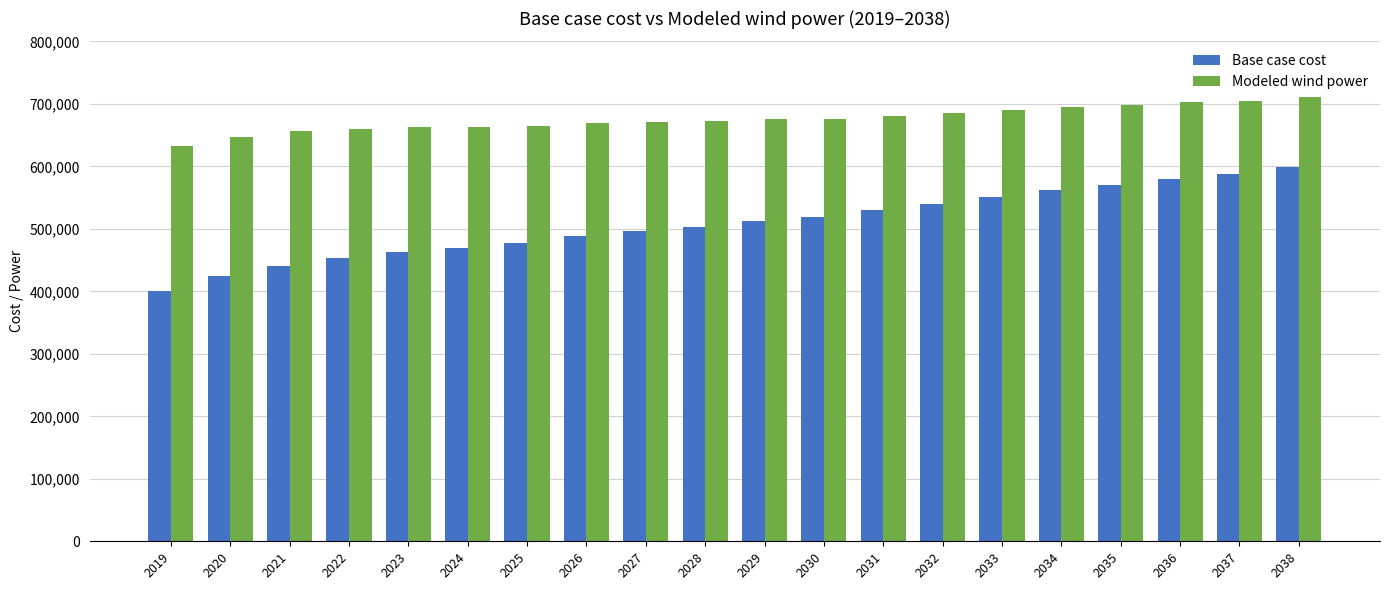

What is the minimum value for Modeled wind power?

633343.8